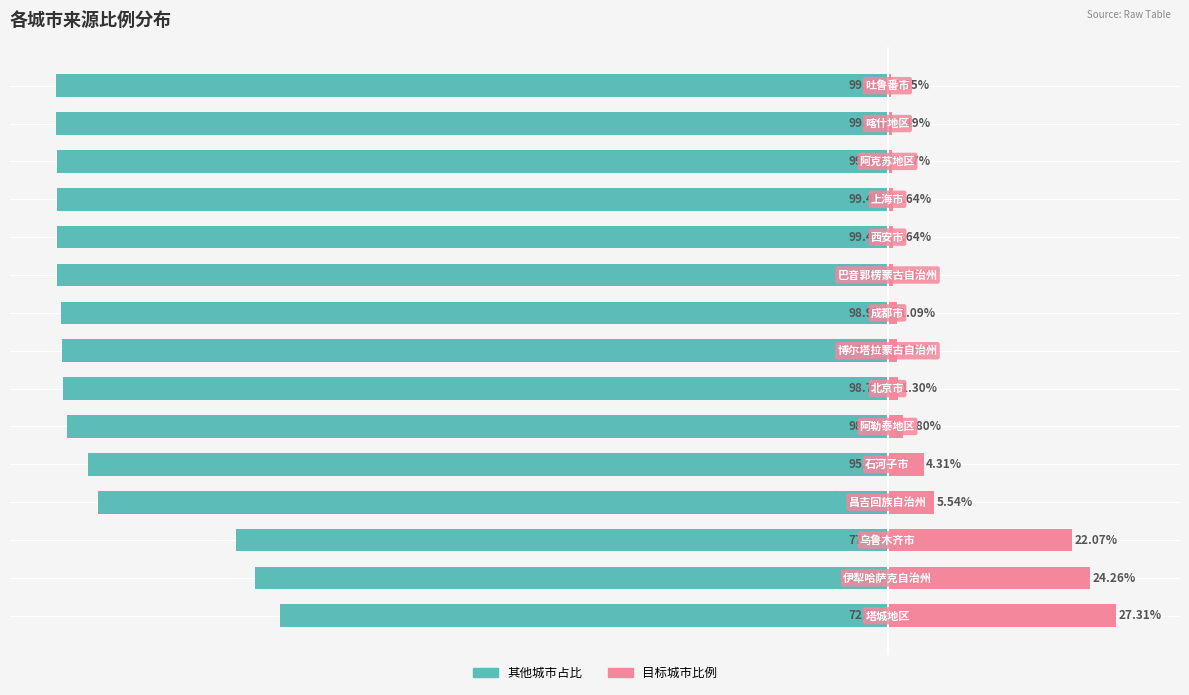

List the labels in order of 主要比例（占其他） value, largest first.

0, 1, 2, 3, 4, 5, 6, 7, 8, 9, 10, 11, 12, 13, 14